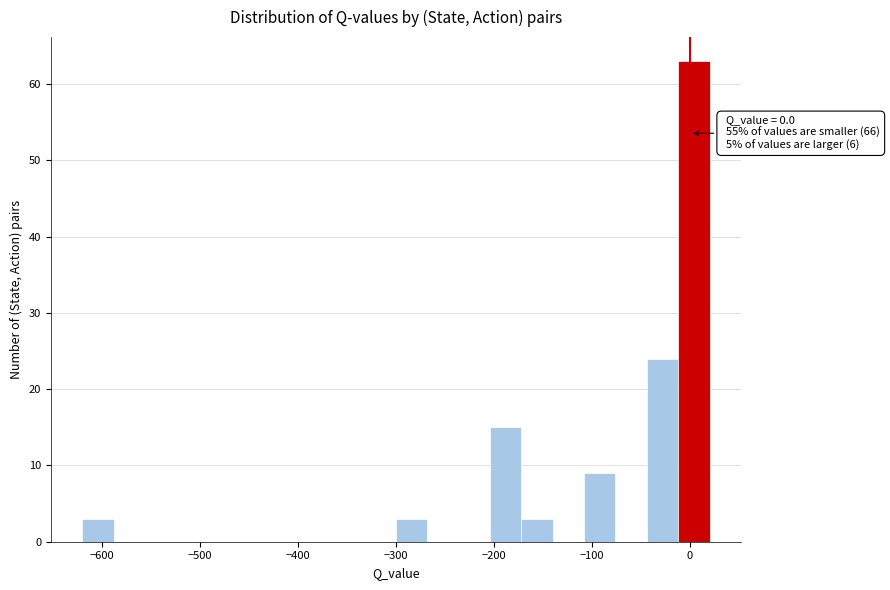

Around what value on the x-axis is the tallest bar? Give the approximate position of its centre, as read against the axis.

0